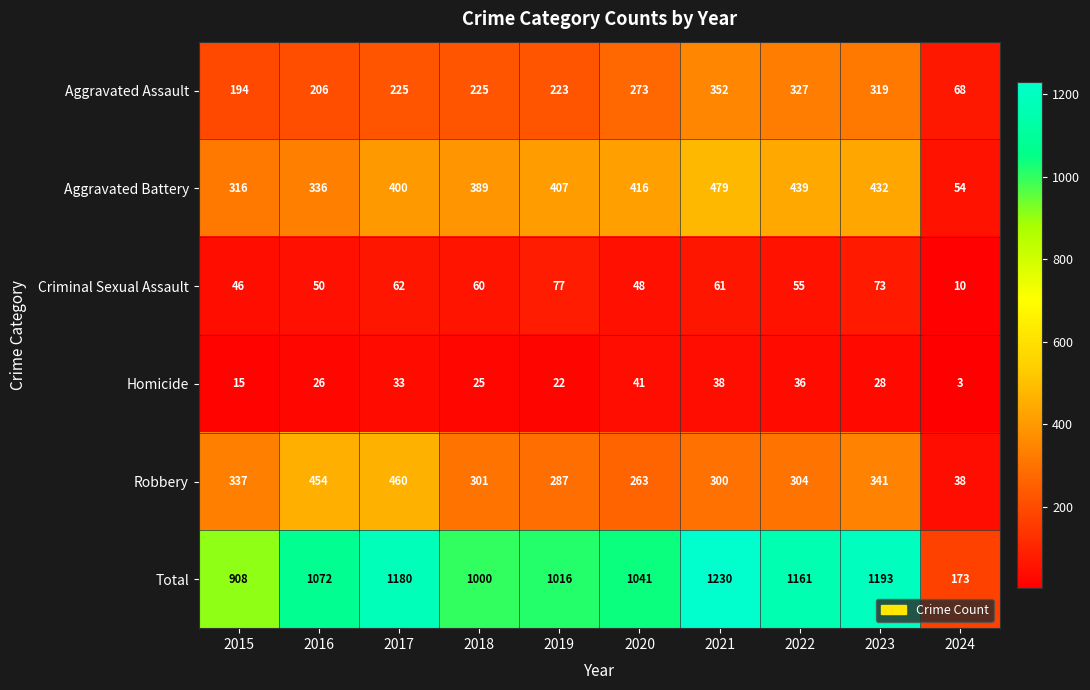

Is it true that Homicide equals 3 at 2024?

True